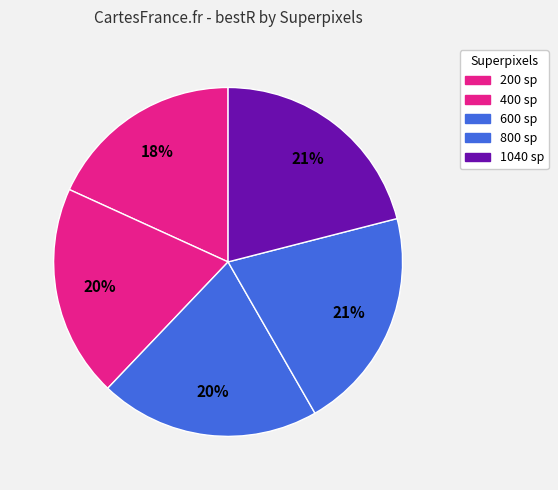

To the nearest percent, what is the difference between the largest and smallest slice percentages?

3%